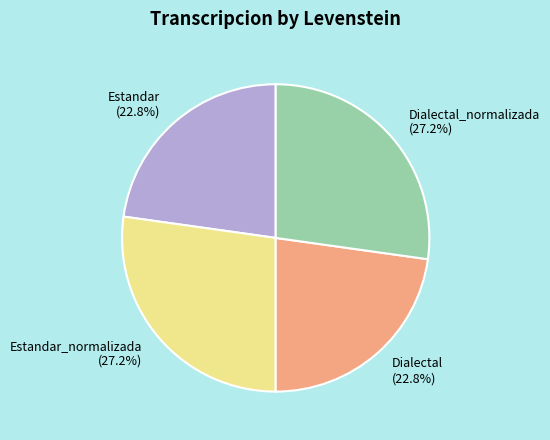

Approximately how many times larger is the value at Dialectal (22.8%) compared to Estandar (22.8%)?

1.0